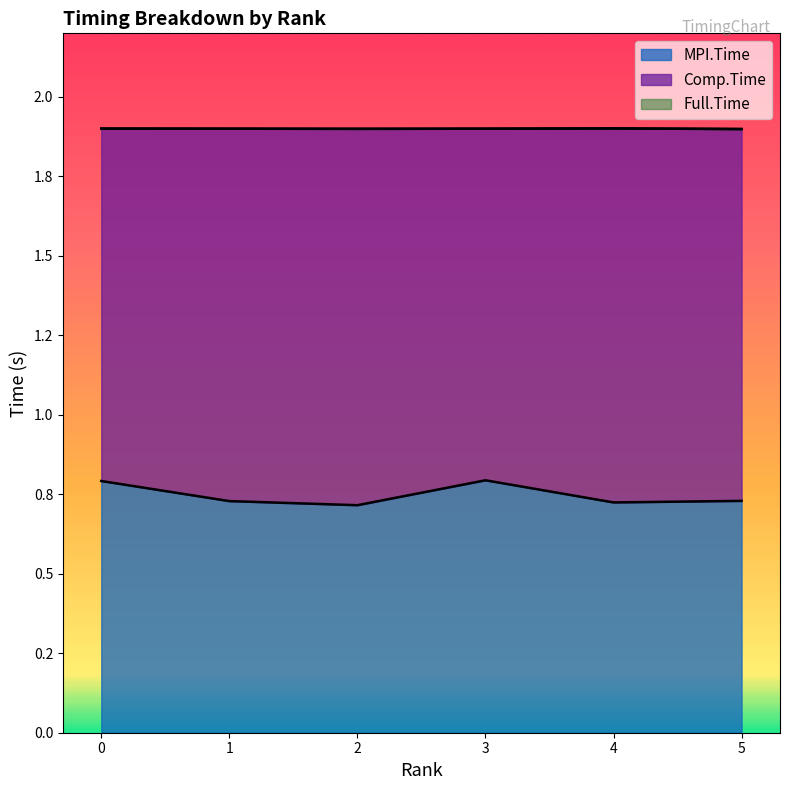

The value of Full.Time at 1 is 1.9. True or false?

True